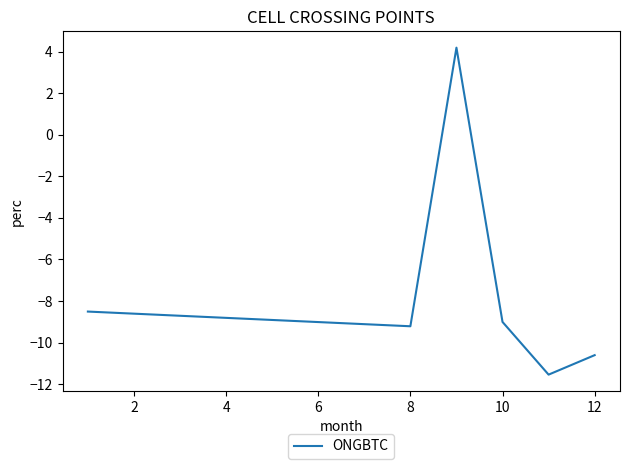

Count the number of categories in the chart.

6